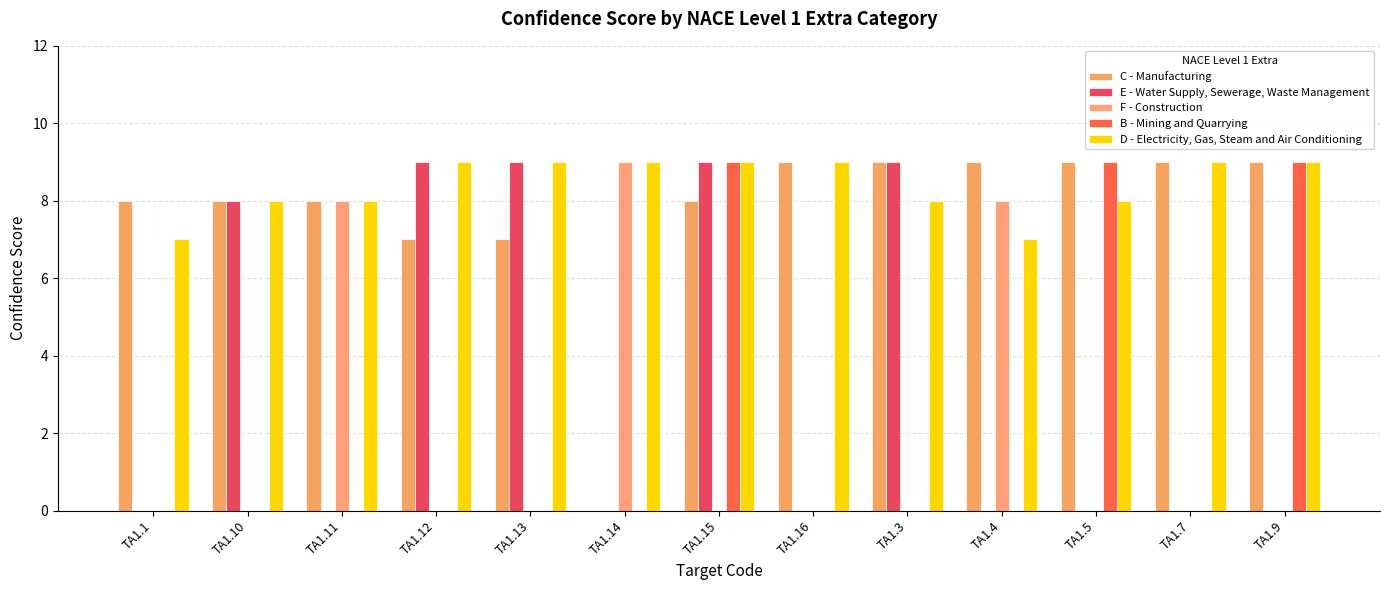

Which series has the widest spread of values?

C - Manufacturing